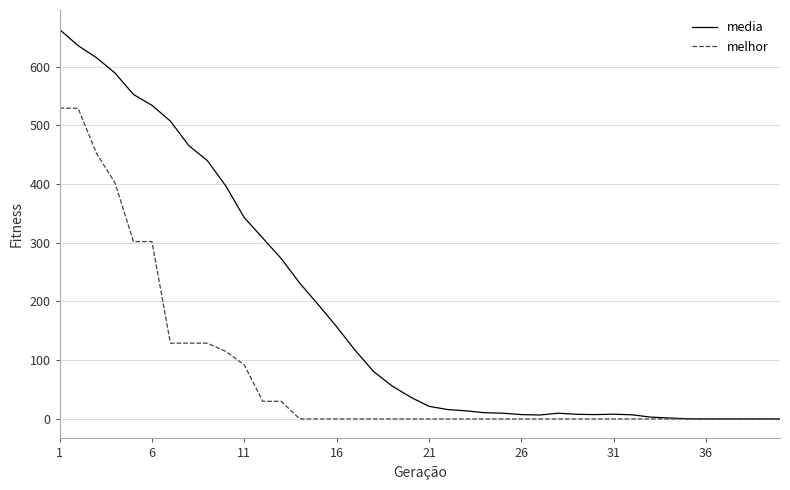

Which series has the widest spread of values?

media